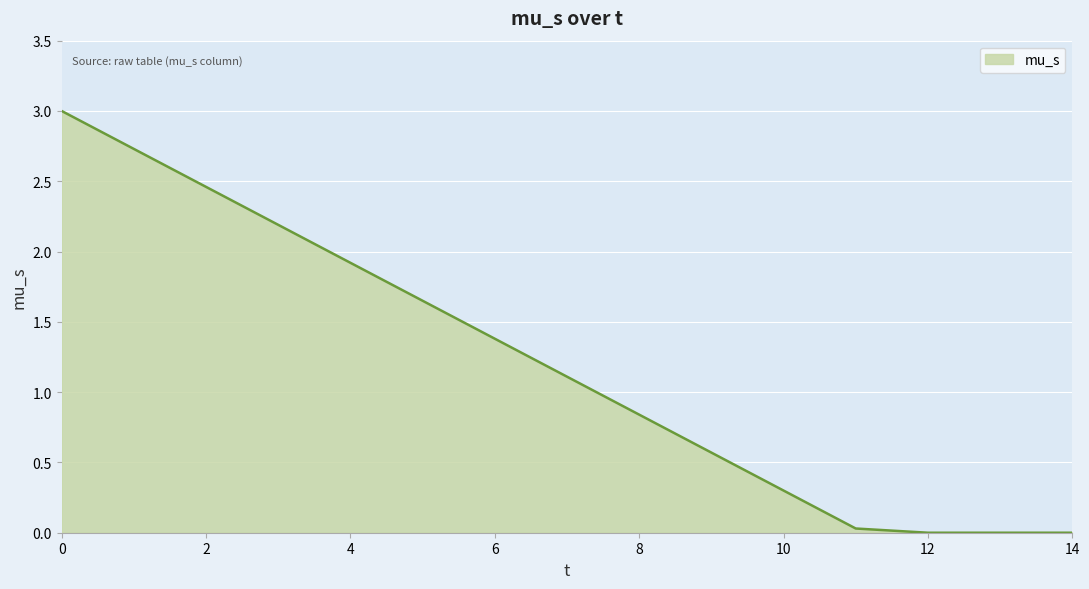

What is the difference between the maximum and minimum values?

3.0